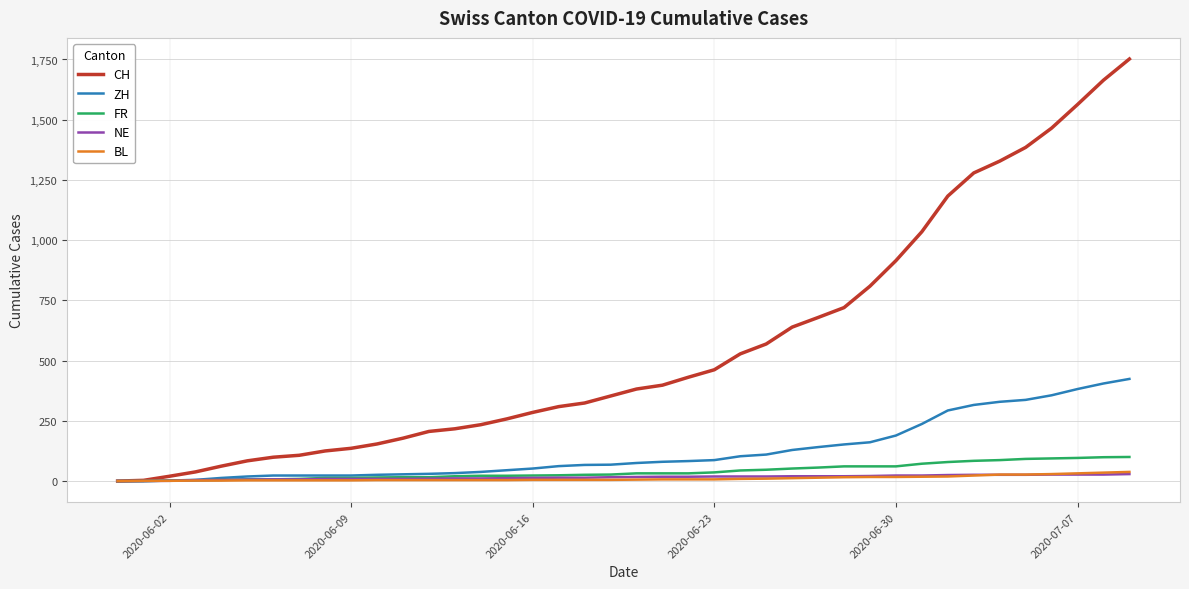

Which series has the widest spread of values?

CH